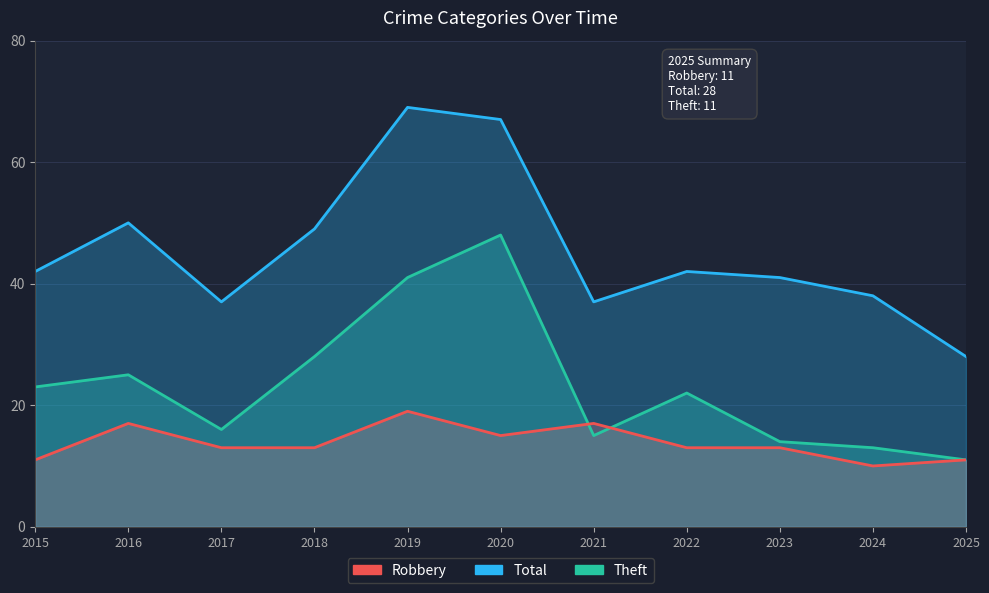

Which category has the highest value in the Robbery series?

2019